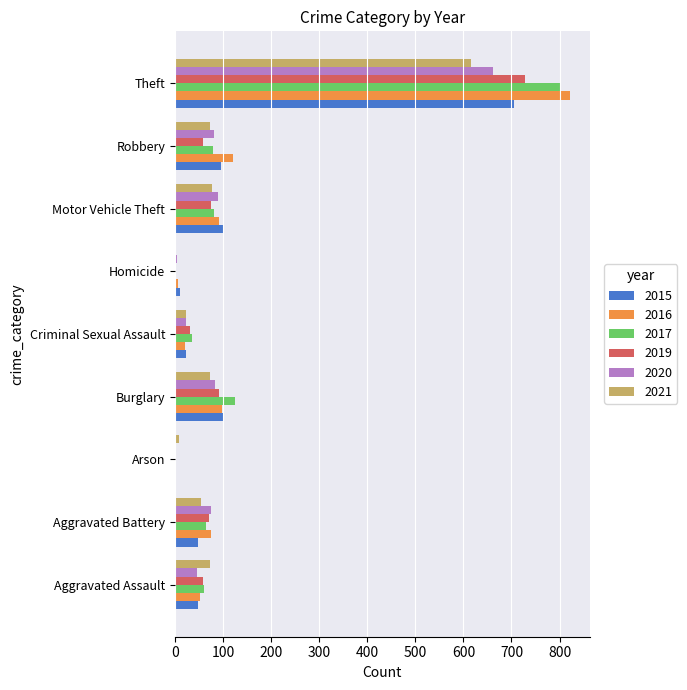

Is it true that 2021 equals 35 at Aggravated Assault?

False